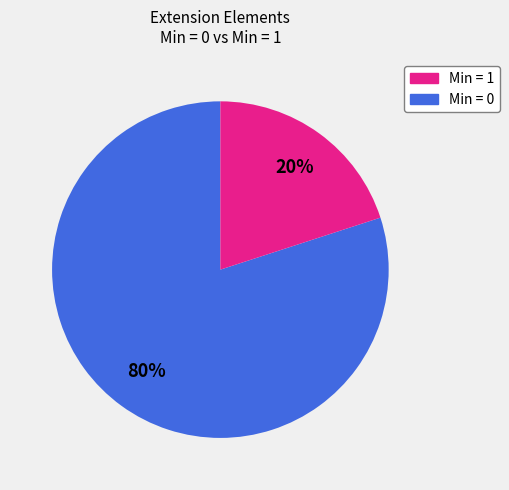

Is there a majority slice in this chart?

Yes